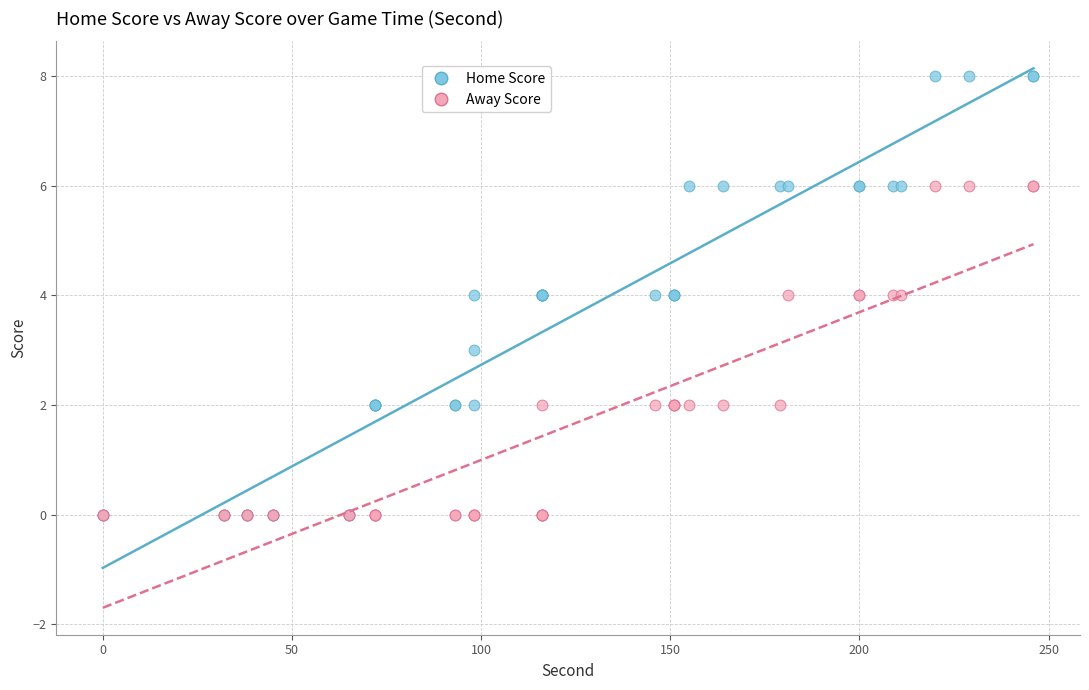

What are all the series names shown in the legend?

Home Score, Away Score